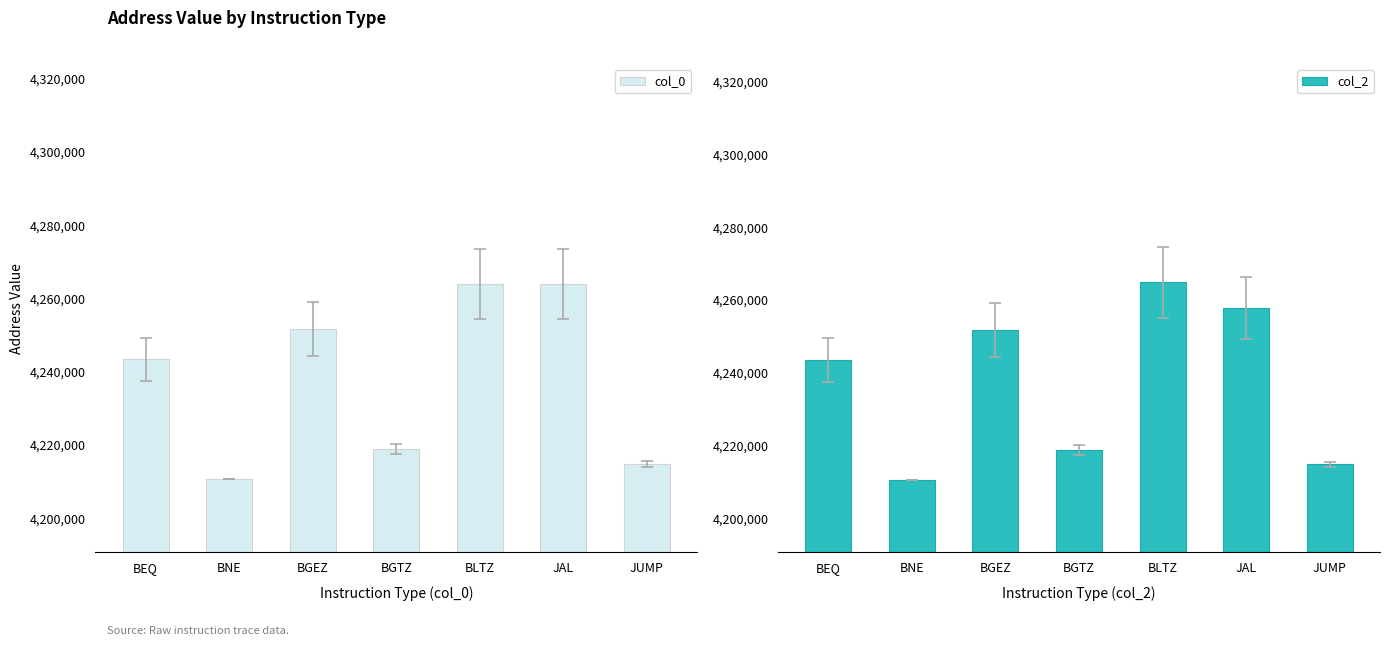

Reading left to right, transcribe all the data shown in this chart.

col_0: 4243456	4210696	4251720	4218936	4264056	4263960	4214792
col_2: 4243504	4210632	4251800	4218784	4264840	4257872	4214840